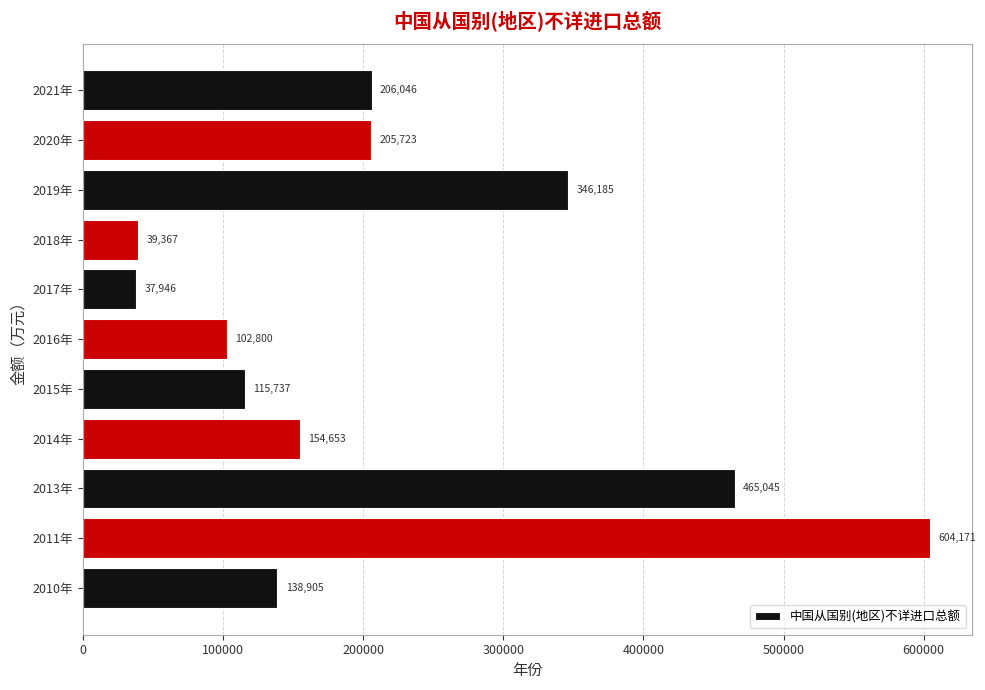

What is the average value?

219688.9